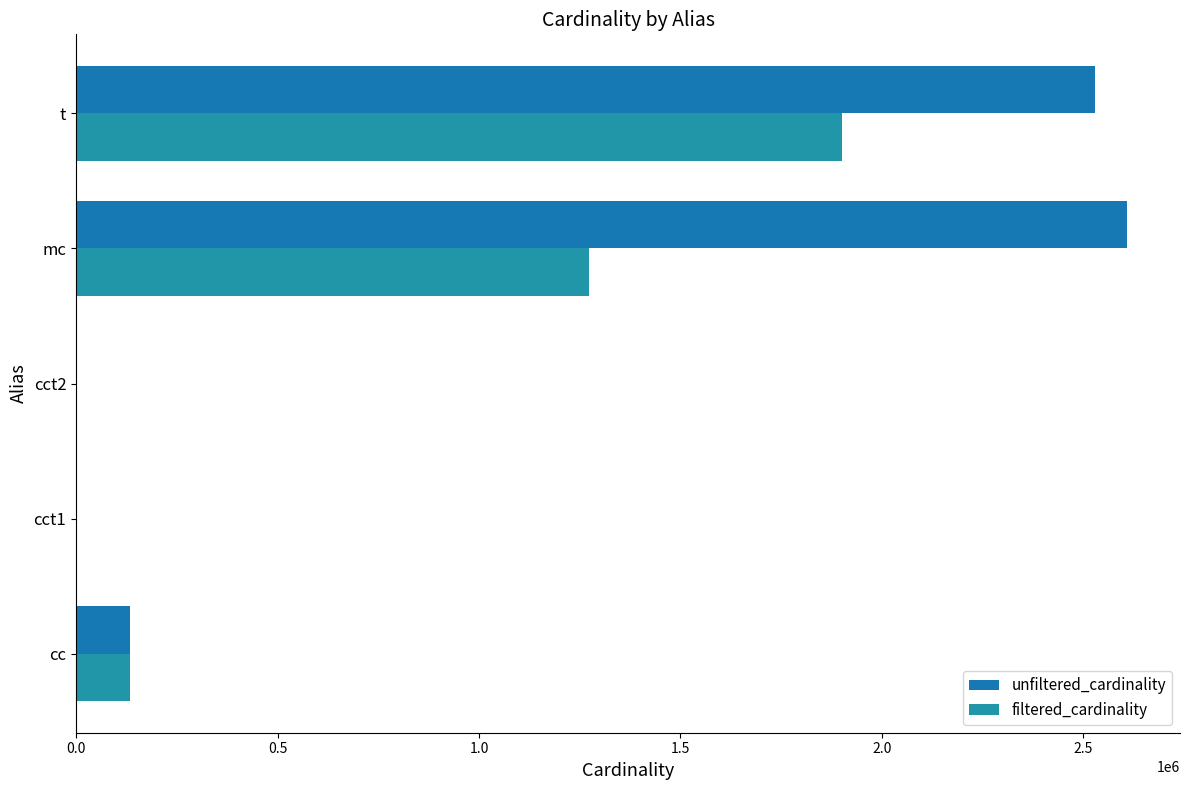

Which series has the widest spread of values?

unfiltered_cardinality